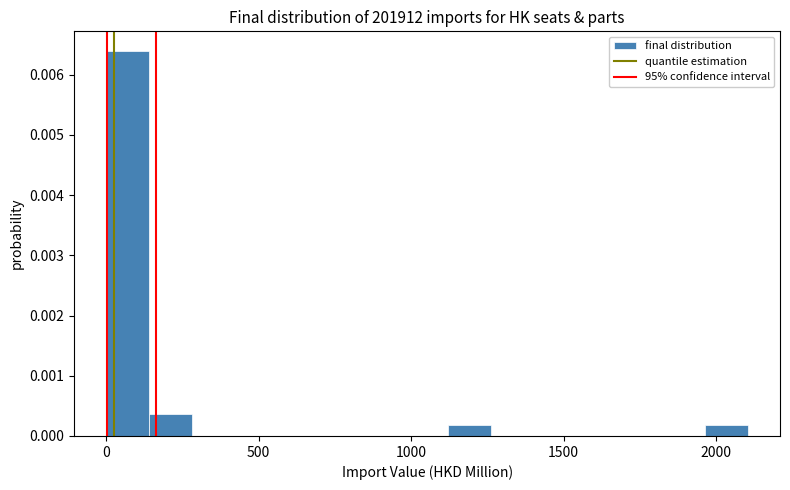

Read against the x-axis, roughly where is the centre of the tallest bar?

50